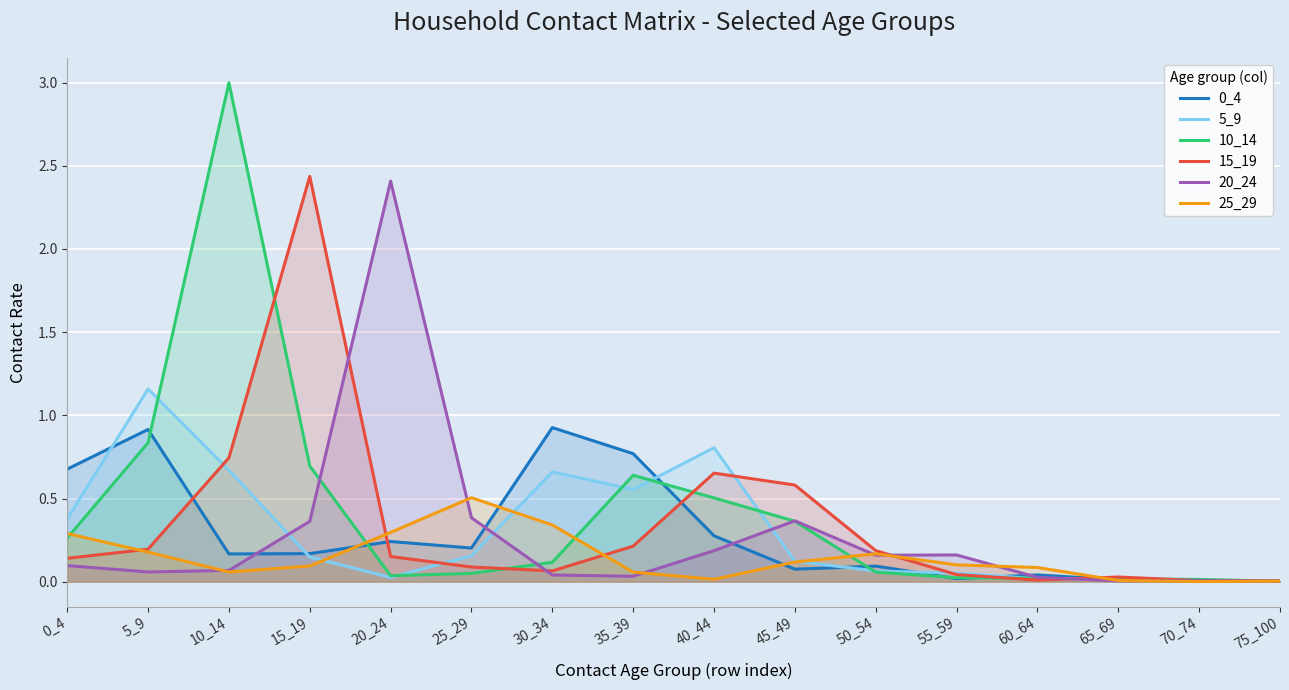

What is the average value of the 25_29 series?

0.1